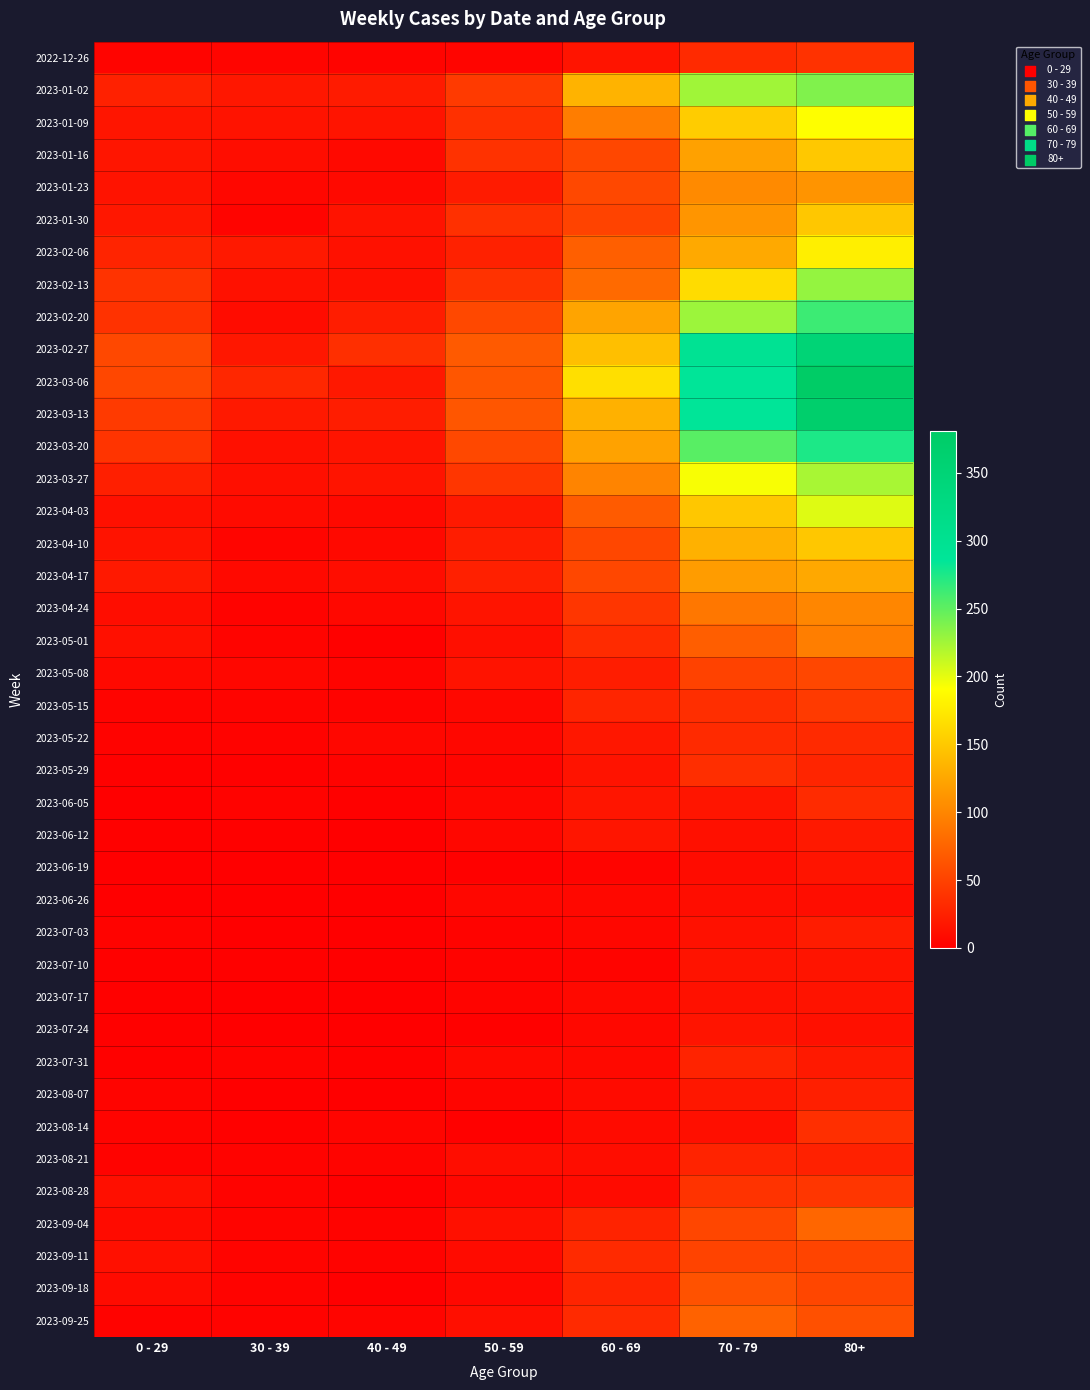

Count the number of data series in this chart.

40